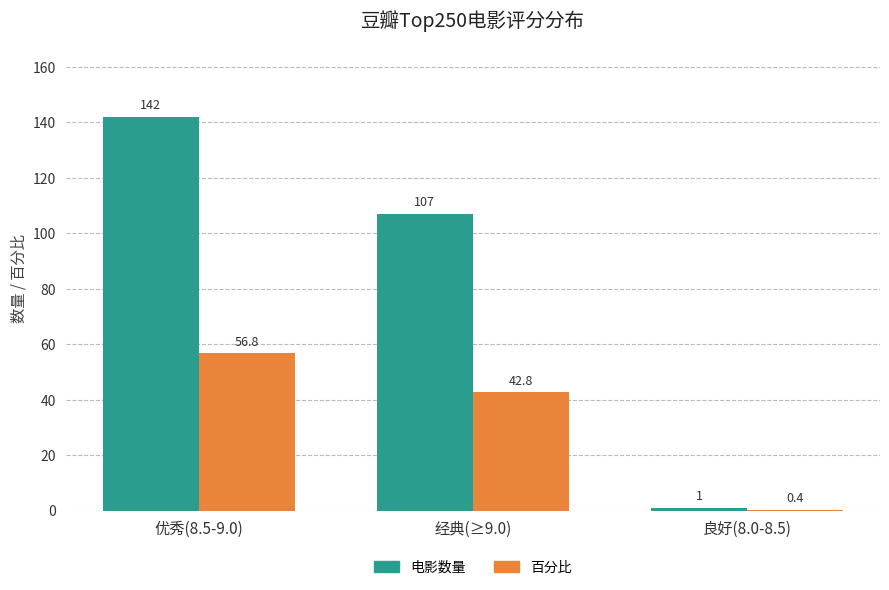

Between 经典(≥9.0) and 良好(8.0-8.5), which series saw the biggest shift?

电影数量